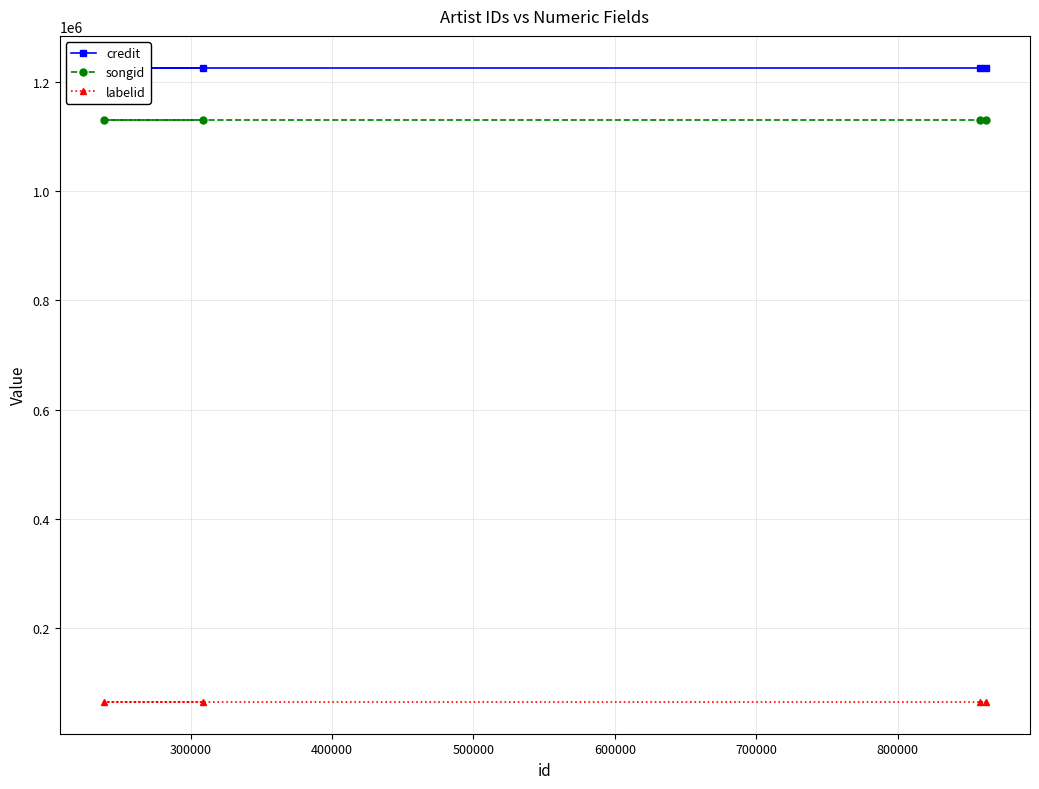

At how many categories does at least one series exceed 1048145?

4